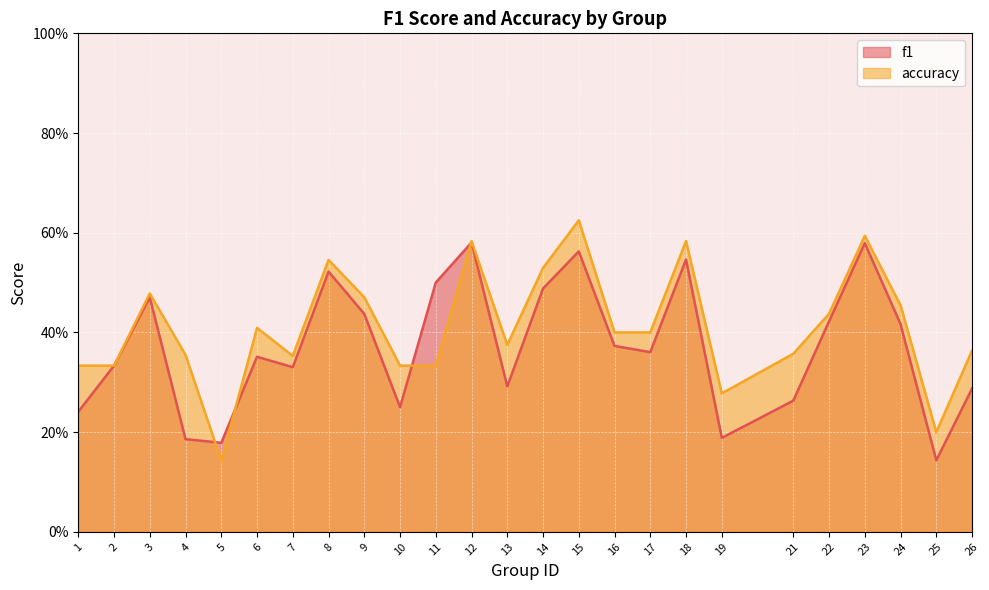

Which series has the largest range (max minus min)?

accuracy